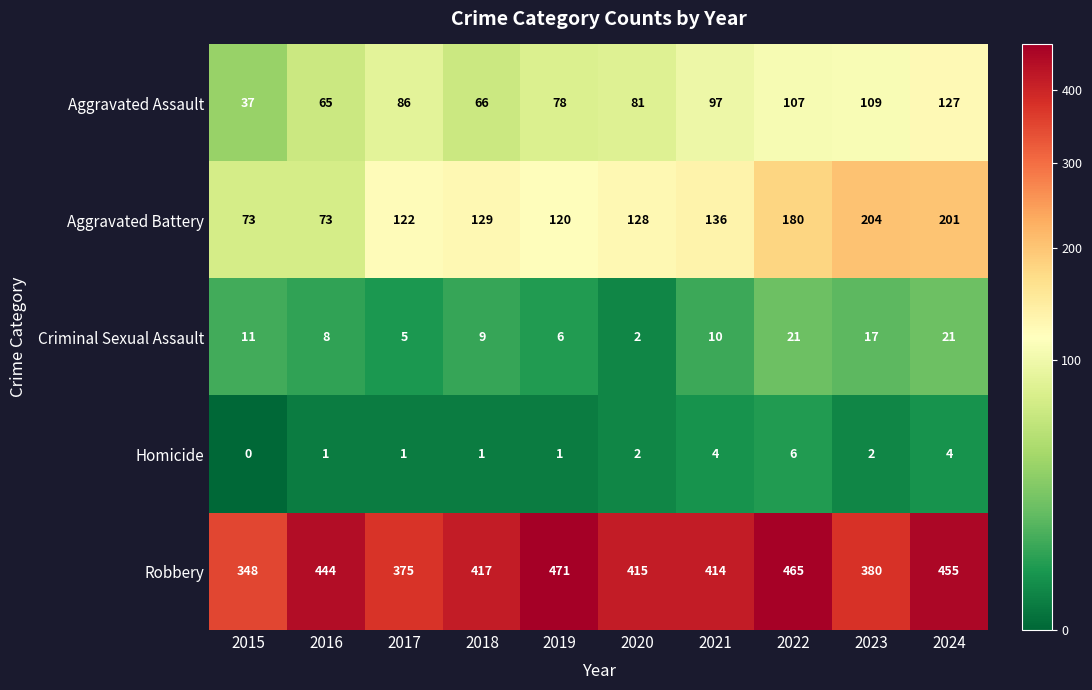

What is the average value of the Criminal Sexual Assault series?

11